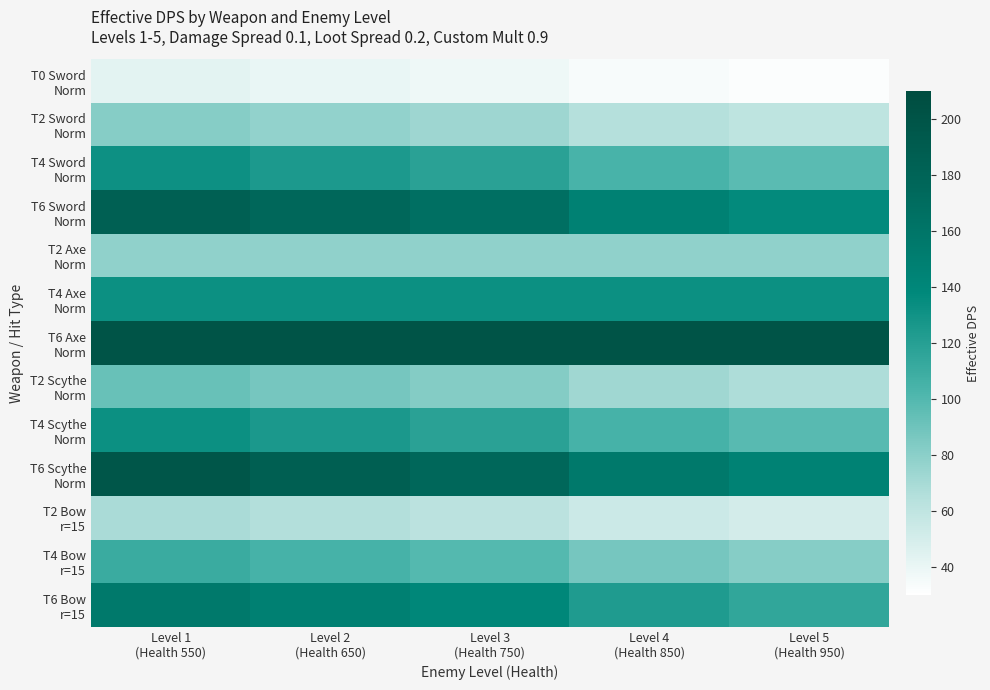

At how many categories does at least one series exceed 153?

5